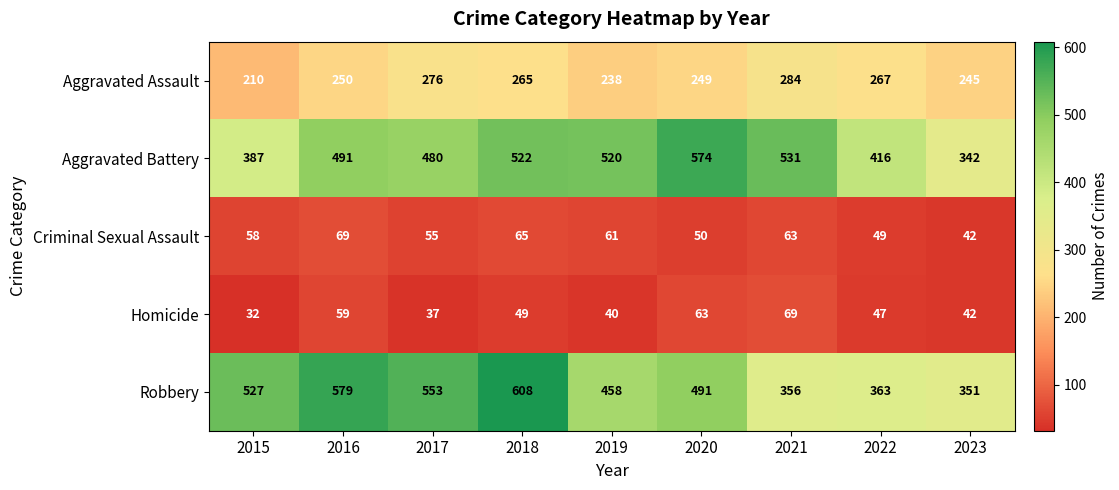

True or false: Aggravated Battery has a value of 342 at 2023.

True